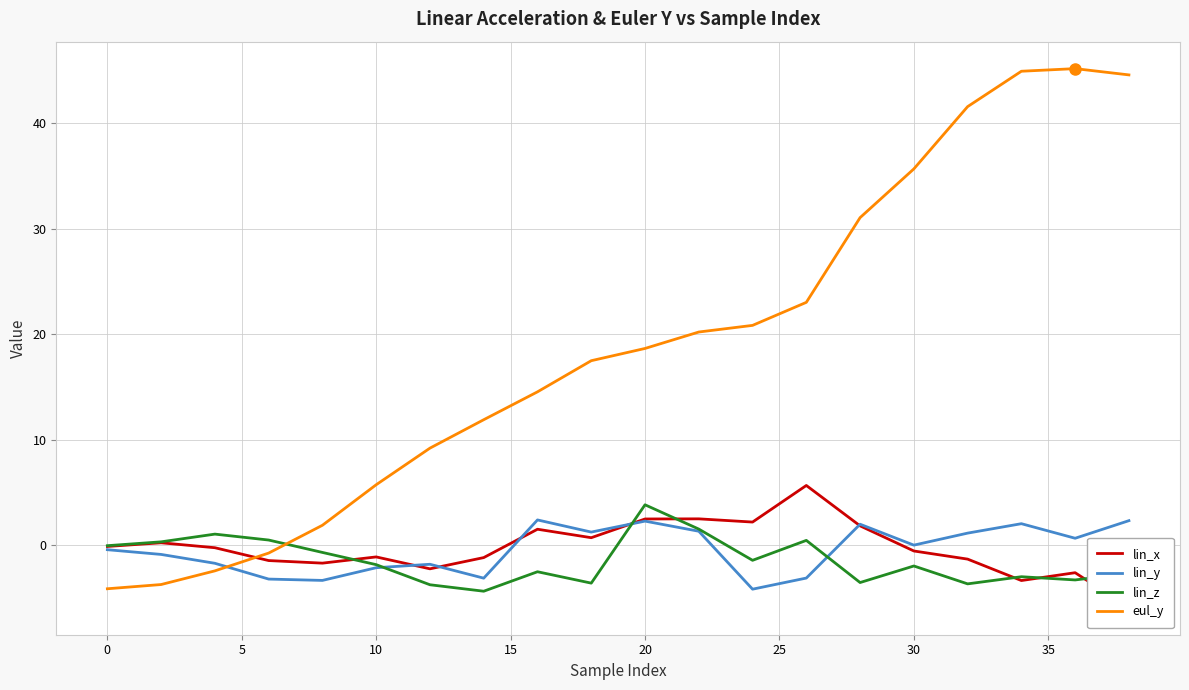

What value does the eul_y series have at 5?

-2.4